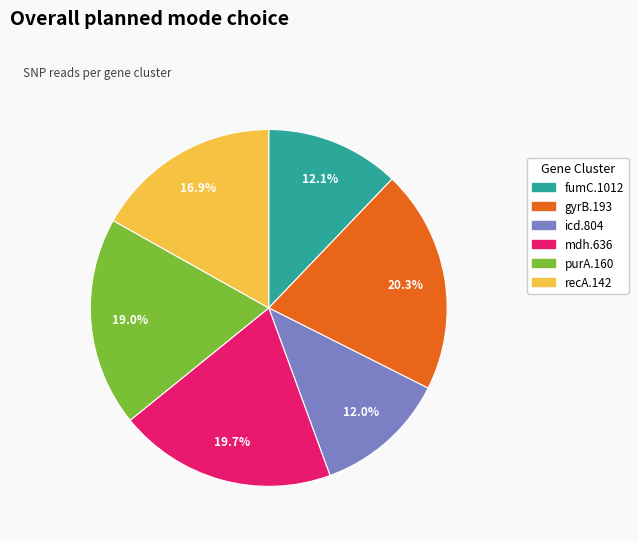

Is the sum of gyrB.193 and icd.804 greater than half?

No